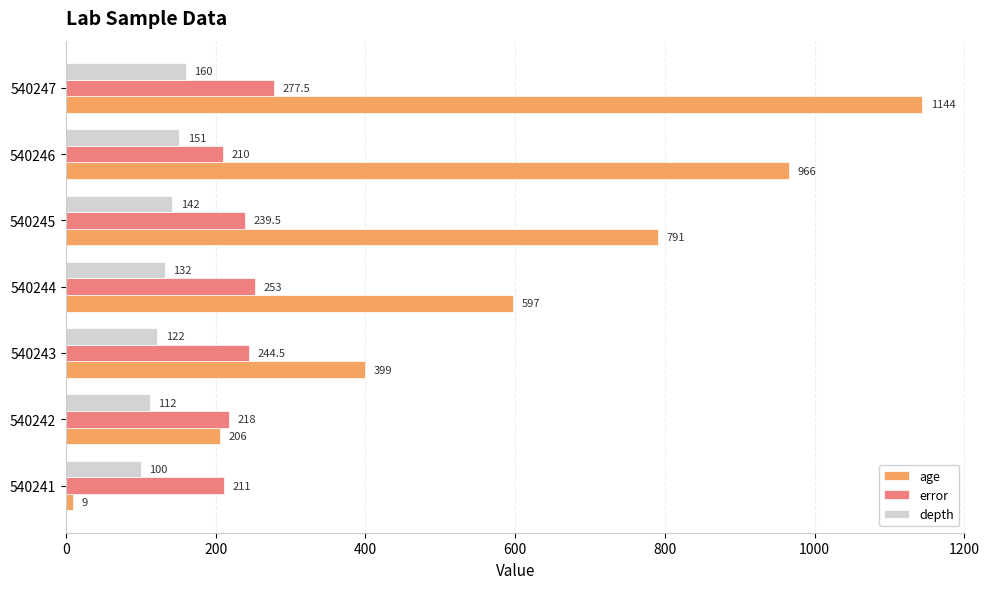

Which series changed the most between 540242 and 540246?

age